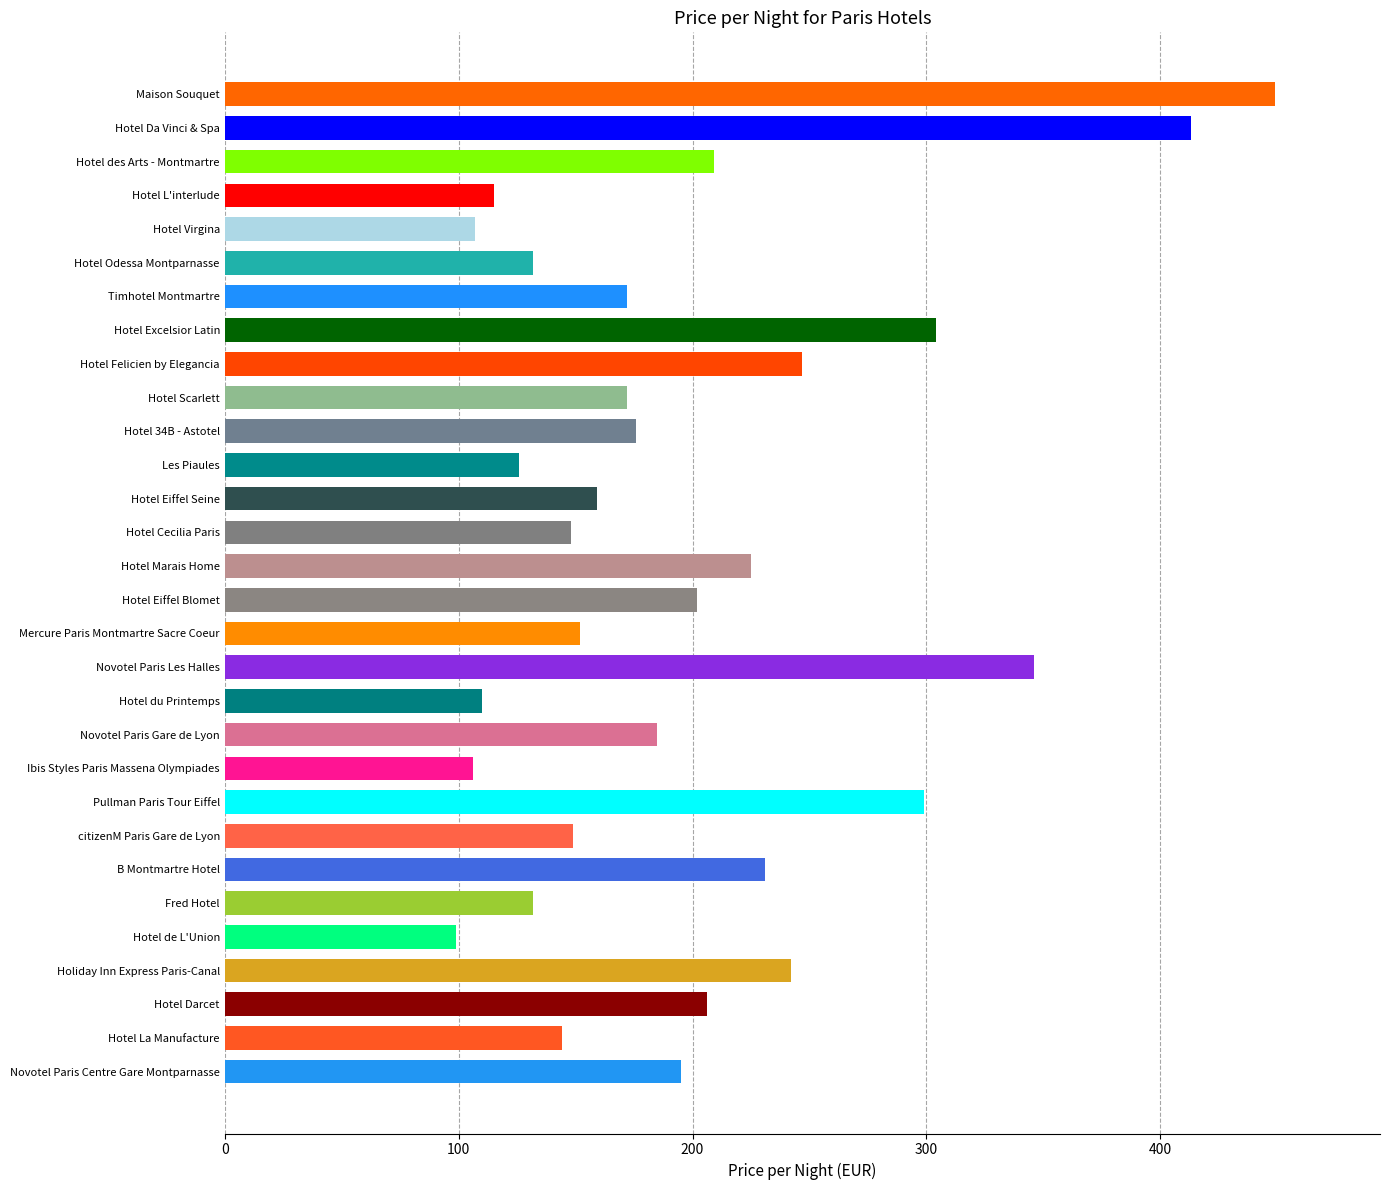

What value does the data have at Hotel Marais Home, to the nearest 5?

225